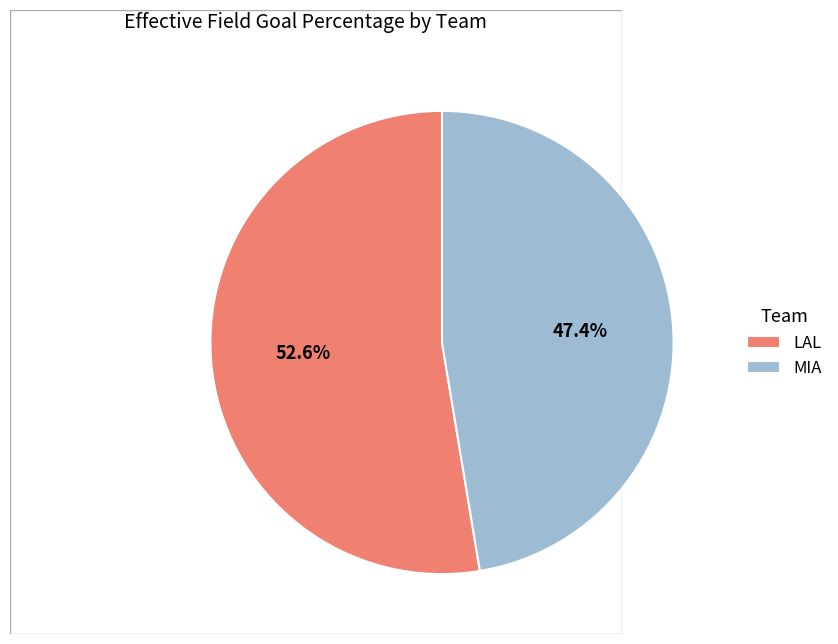

Which category has the biggest portion of the pie?

LAL